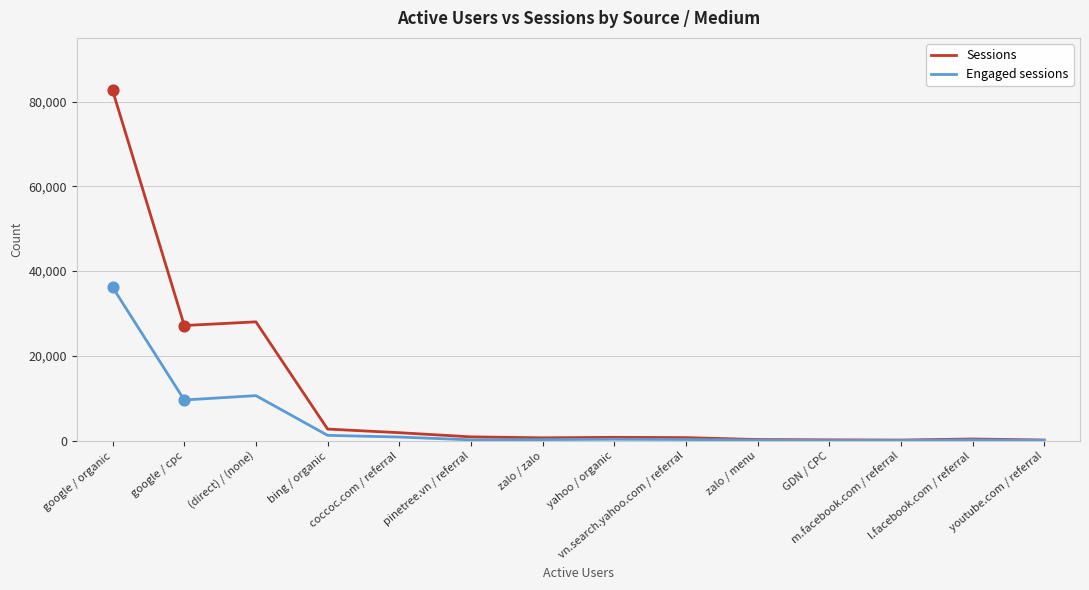

Is the value of Sessions at youtube.com / referral greater than the value of Engaged sessions at google / cpc?

No